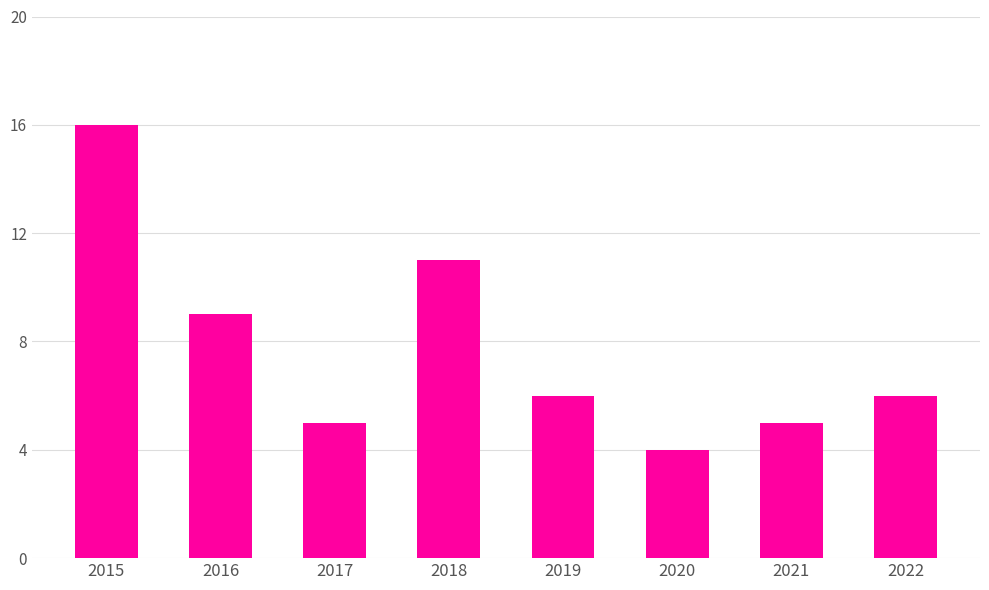

What value does the data have at 2018?

11